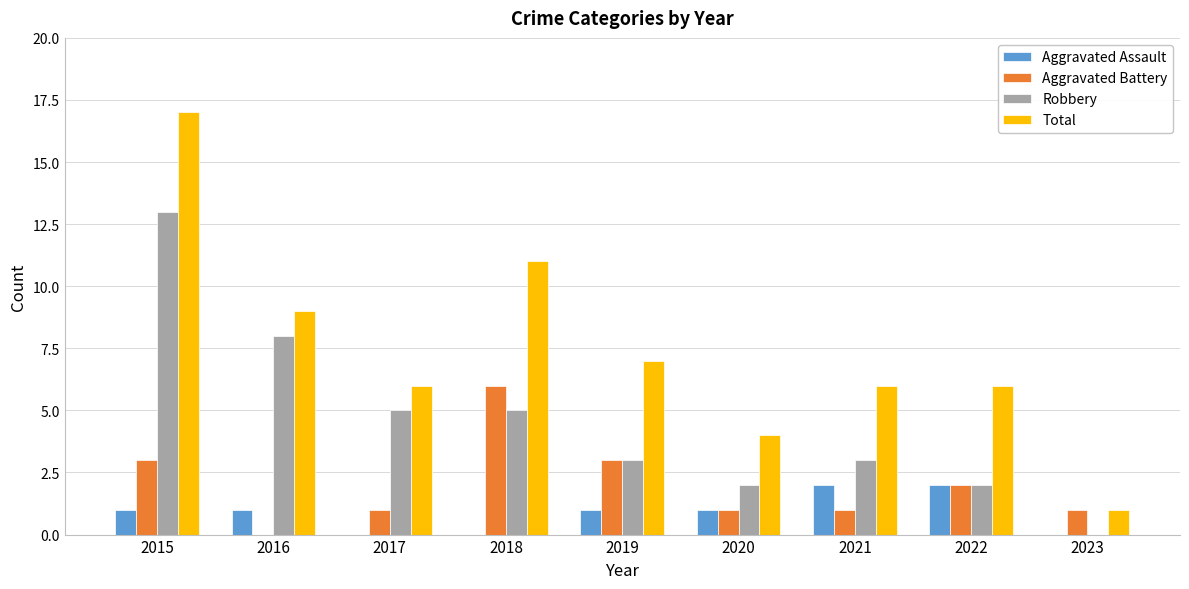

Where does the Robbery series first go above 3?

2015